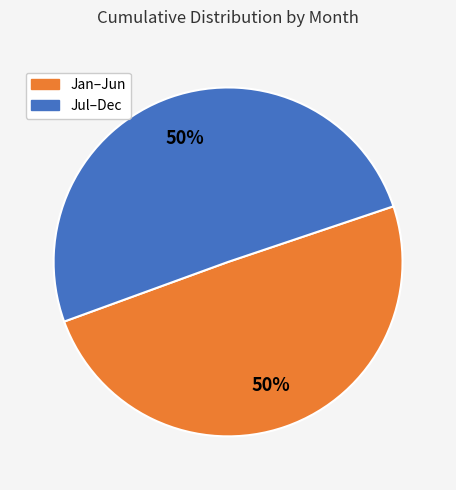

To the nearest percent, what is the average slice percentage?

50%